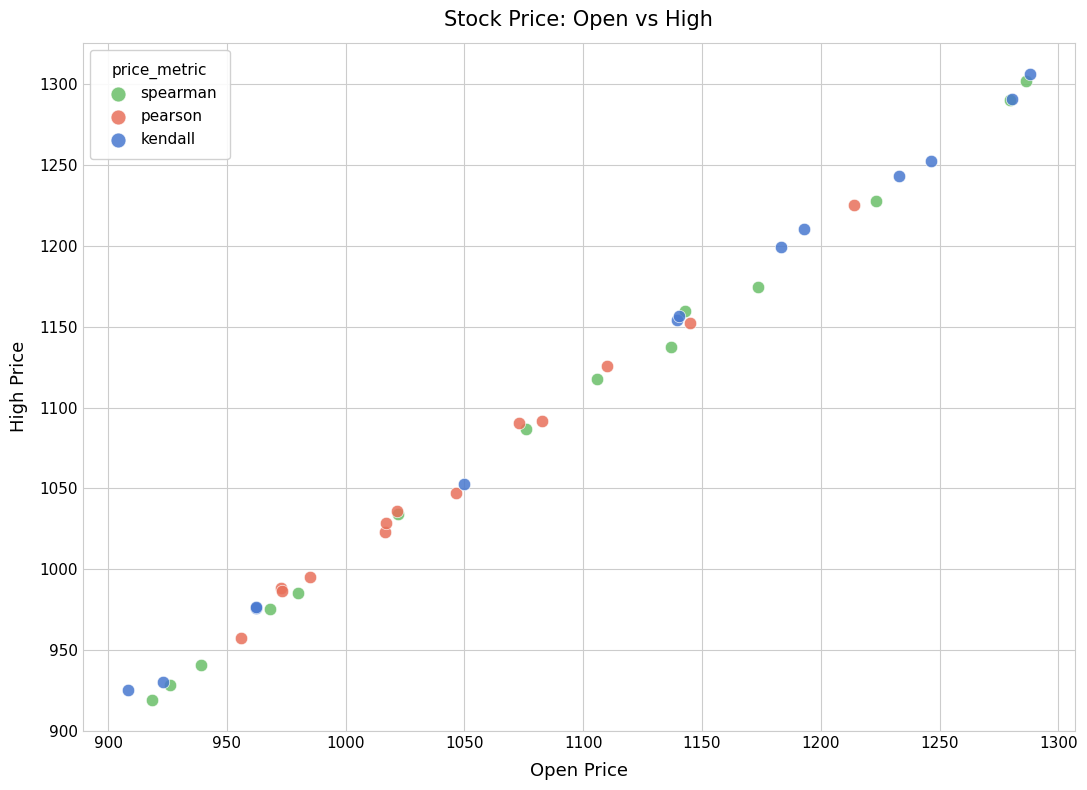

What are all the series names shown in the legend?

spearman, pearson, kendall